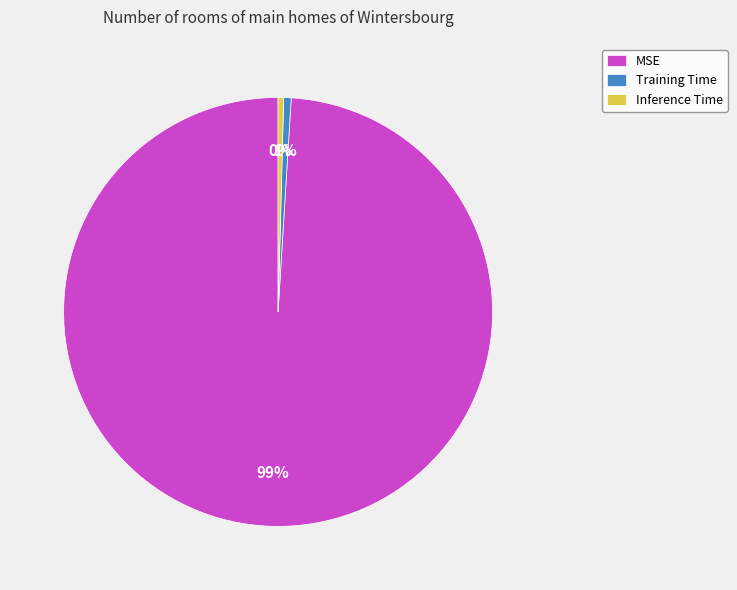

Do MSE and Training Time together represent more than half of the pie?

Yes